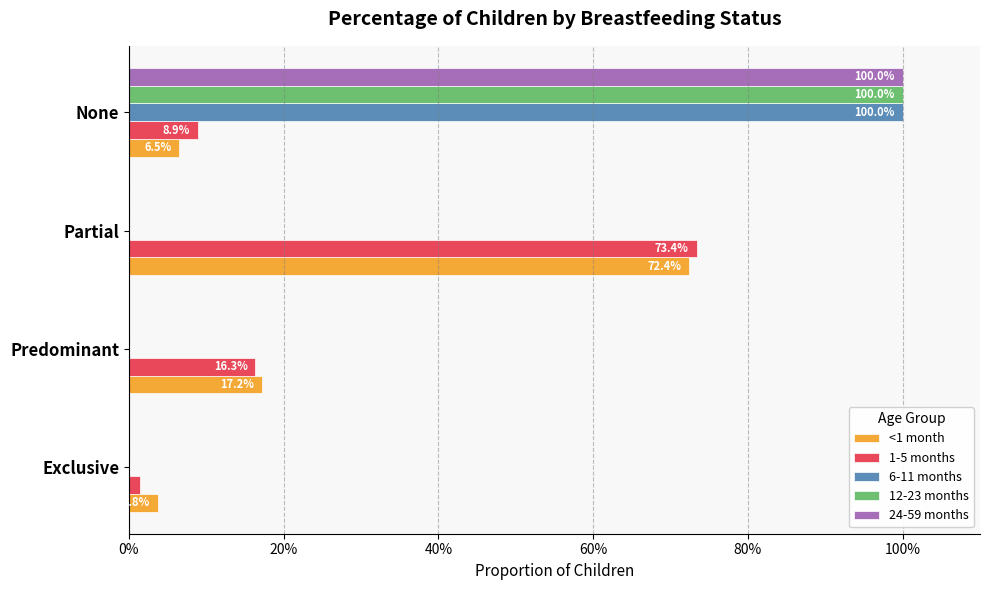

What are all the series names shown in the legend?

<1 month, 1-5 months, 6-11 months, 12-23 months, 24-59 months